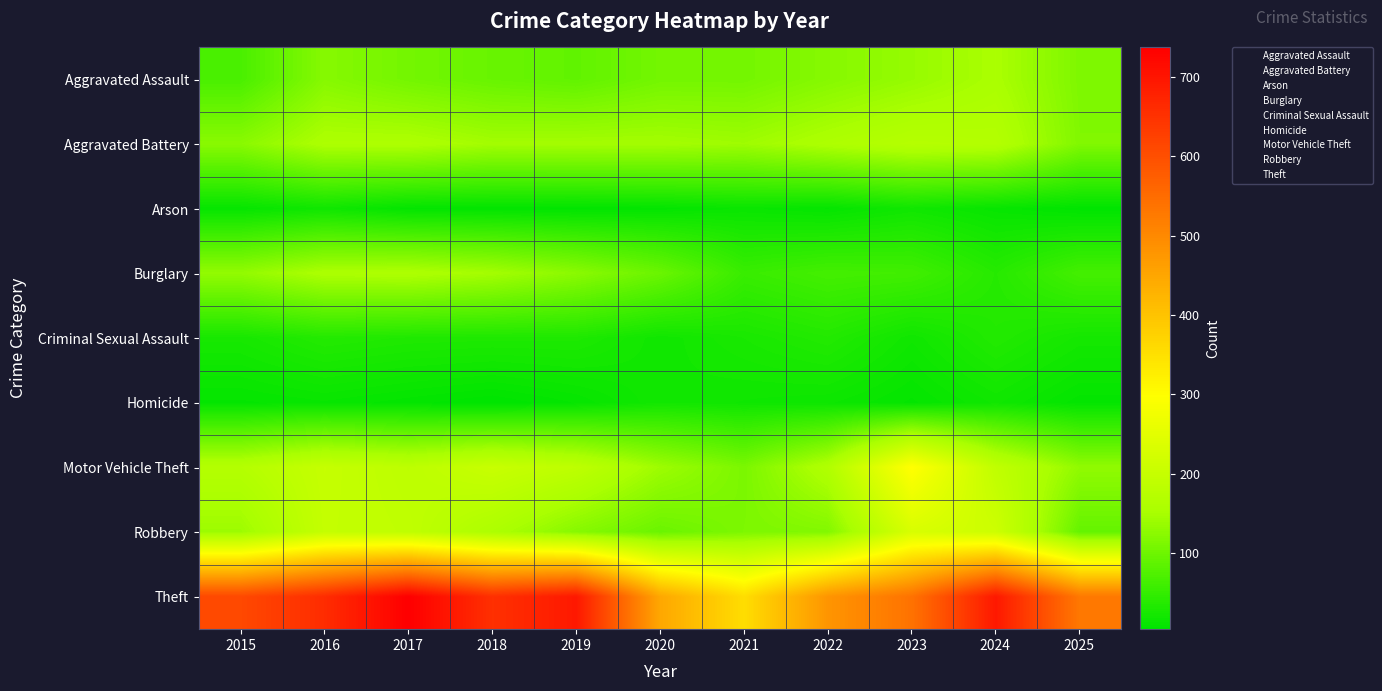

Reading right to left, what are all the values shown in this chart?

Aggravated Assault: 2025=114	2024=153	2023=135	2022=121	2021=105	2020=105	2019=89	2018=95	2017=105	2016=121	2015=69
Aggravated Battery: 2025=116	2024=168	2023=172	2022=158	2021=142	2020=147	2019=147	2018=146	2017=158	2016=157	2015=124
Arson: 2025=5	2024=11	2023=19	2022=9	2021=13	2020=8	2019=6	2018=7	2017=8	2016=19	2015=10
Burglary: 2025=64	2024=38	2023=61	2022=64	2021=54	2020=97	2019=125	2018=147	2017=158	2016=156	2015=132
Criminal Sexual Assault: 2025=23	2024=35	2023=19	2022=35	2021=27	2020=19	2019=31	2018=31	2017=32	2016=36	2015=25
Homicide: 2025=8	2024=19	2023=9	2022=16	2021=18	2020=21	2019=10	2018=4	2017=8	2016=12	2015=9
Motor Vehicle Theft: 2025=130	2024=190	2023=300	2022=164	2021=111	2020=141	2019=185	2018=203	2017=184	2016=199	2015=170
Robbery: 2025=92	2024=211	2023=230	2022=117	2021=113	2020=97	2019=121	2018=158	2017=189	2016=197	2015=140
Theft: 2025=529	2024=693	2023=539	2022=479	2021=355	2020=448	2019=693	2018=653	2017=737	2016=660	2015=610